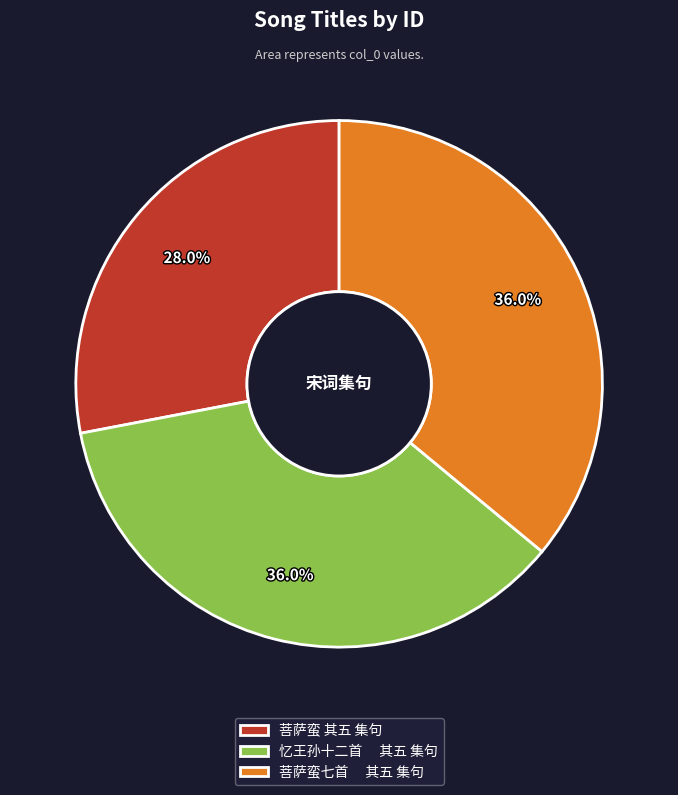

Is there a majority slice in this chart?

No